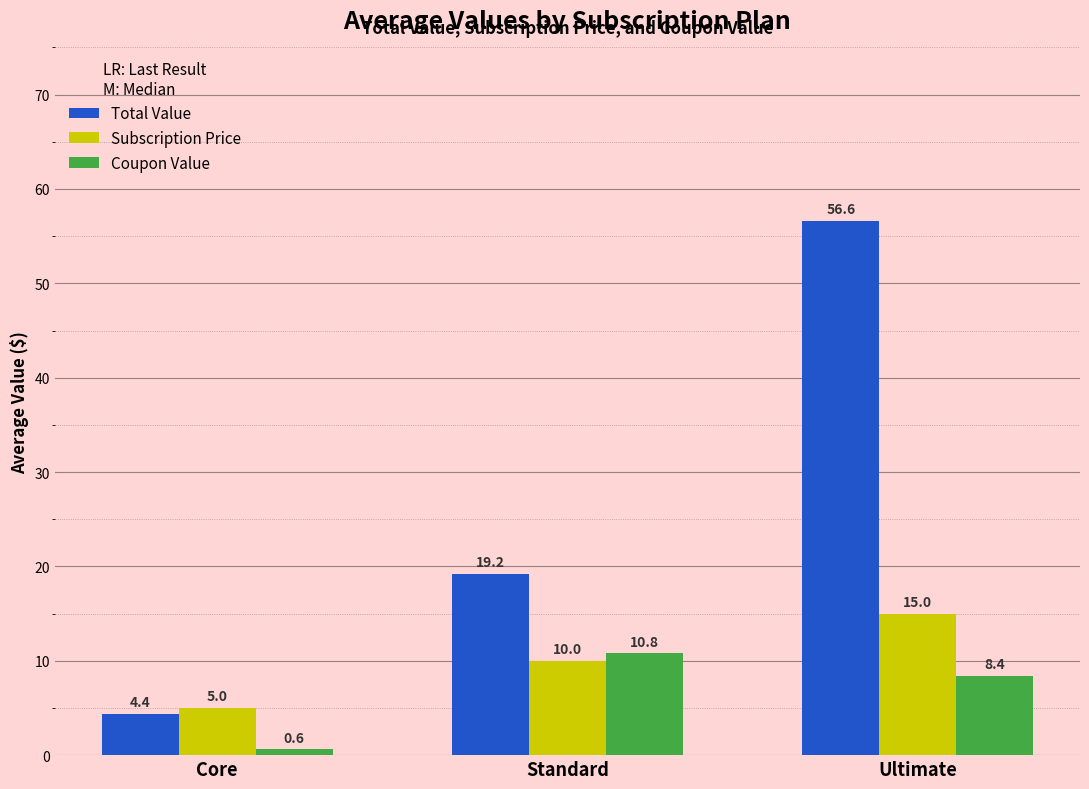

List the labels in order of Subscription Price value, smallest first.

Core, Standard, Ultimate